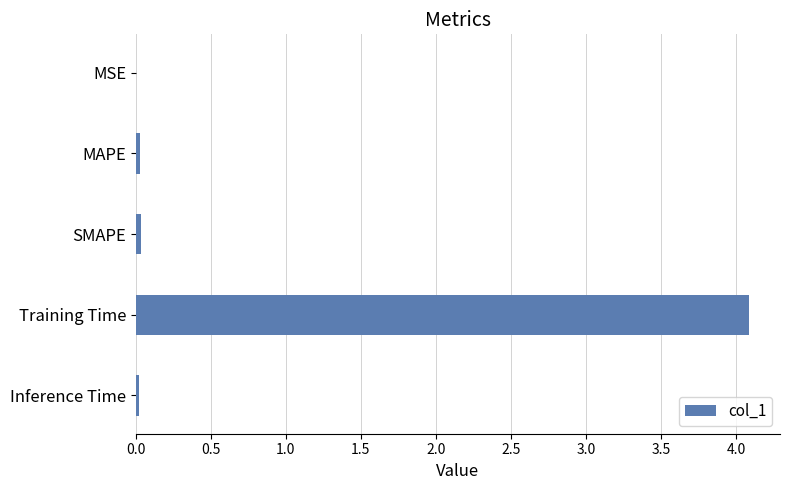

At which category does the chart reach its peak across all series?

Training Time